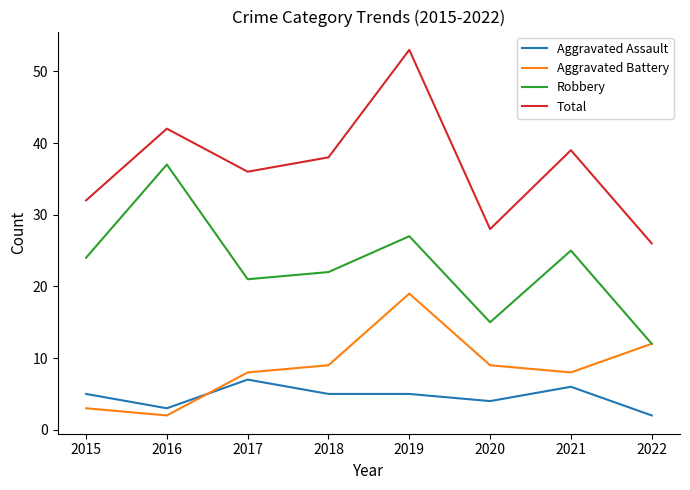

Which series ends up on top after the final intersection of Aggravated Assault and Aggravated Battery?

Aggravated Battery